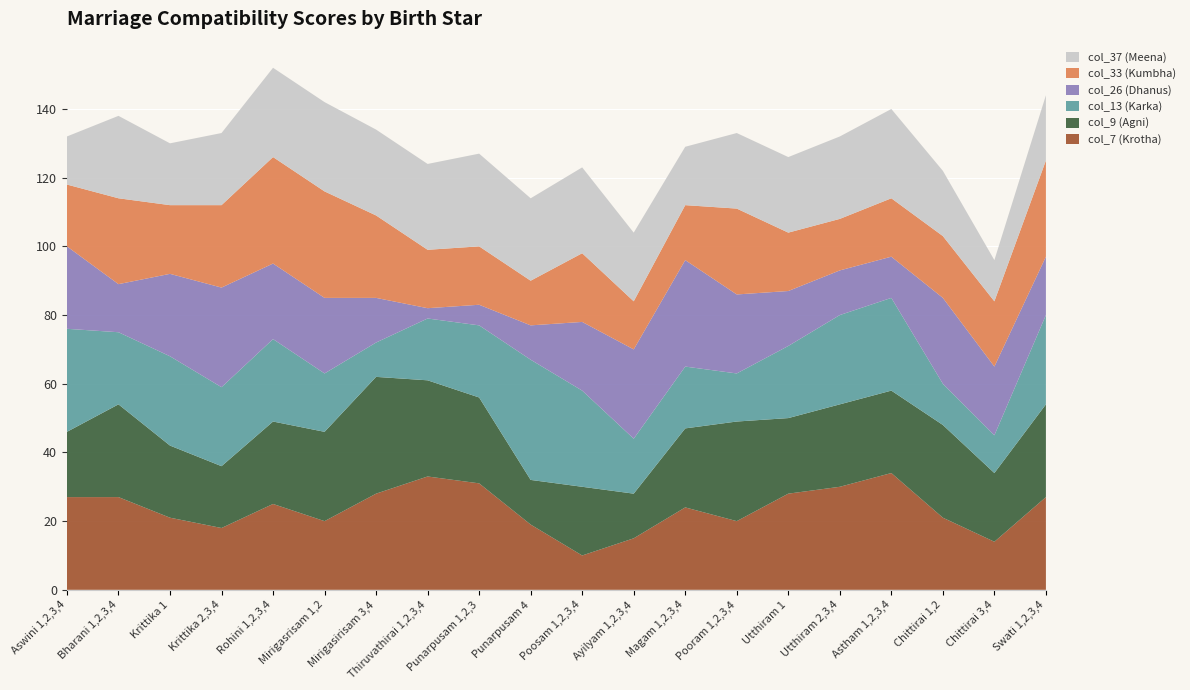

Reading left to right, list all the values displayed in this chart.

col_7: Aswini 1,2,3,4=27	Bharani 1,2,3,4=27	Krittika 1=21	Krittika 2,3,4=18	Rohini 1,2,3,4=25	Mirigasrisam 1,2=20	Mirigasirisam 3,4=28	Thiruvathirai 1,2,3,4=33	Punarpusam 1,2,3=31	Punarpusam 4=19	Poosam 1,2,3,4=10	Ayilyam 1,2,3,4=15	Magam 1,2,3,4=24	Pooram 1,2,3,4=20	Utthiram 1=28	Utthiram 2,3,4=30	Astham 1,2,3,4=34	Chittirai 1,2=21	Chittirai 3,4=14	Swati 1,2,3,4=27
col_9: Aswini 1,2,3,4=19	Bharani 1,2,3,4=27	Krittika 1=21	Krittika 2,3,4=18	Rohini 1,2,3,4=24	Mirigasrisam 1,2=26	Mirigasirisam 3,4=34	Thiruvathirai 1,2,3,4=28	Punarpusam 1,2,3=25	Punarpusam 4=13	Poosam 1,2,3,4=20	Ayilyam 1,2,3,4=13	Magam 1,2,3,4=23	Pooram 1,2,3,4=29	Utthiram 1=22	Utthiram 2,3,4=24	Astham 1,2,3,4=24	Chittirai 1,2=27	Chittirai 3,4=20	Swati 1,2,3,4=27
col_13: Aswini 1,2,3,4=30	Bharani 1,2,3,4=21	Krittika 1=26	Krittika 2,3,4=23	Rohini 1,2,3,4=24	Mirigasrisam 1,2=17	Mirigasirisam 3,4=10	Thiruvathirai 1,2,3,4=18	Punarpusam 1,2,3=21	Punarpusam 4=35	Poosam 1,2,3,4=28	Ayilyam 1,2,3,4=16	Magam 1,2,3,4=18	Pooram 1,2,3,4=14	Utthiram 1=21	Utthiram 2,3,4=26	Astham 1,2,3,4=27	Chittirai 1,2=12	Chittirai 3,4=11	Swati 1,2,3,4=26
col_26: Aswini 1,2,3,4=24	Bharani 1,2,3,4=14	Krittika 1=24	Krittika 2,3,4=29	Rohini 1,2,3,4=22	Mirigasrisam 1,2=22	Mirigasirisam 3,4=13	Thiruvathirai 1,2,3,4=3	Punarpusam 1,2,3=6	Punarpusam 4=10	Poosam 1,2,3,4=20	Ayilyam 1,2,3,4=26	Magam 1,2,3,4=31	Pooram 1,2,3,4=23	Utthiram 1=16	Utthiram 2,3,4=13	Astham 1,2,3,4=12	Chittirai 1,2=25	Chittirai 3,4=20	Swati 1,2,3,4=17
col_33: Aswini 1,2,3,4=18	Bharani 1,2,3,4=25	Krittika 1=20	Krittika 2,3,4=24	Rohini 1,2,3,4=31	Mirigasrisam 1,2=31	Mirigasirisam 3,4=24	Thiruvathirai 1,2,3,4=17	Punarpusam 1,2,3=17	Punarpusam 4=13	Poosam 1,2,3,4=20	Ayilyam 1,2,3,4=14	Magam 1,2,3,4=16	Pooram 1,2,3,4=25	Utthiram 1=17	Utthiram 2,3,4=15	Astham 1,2,3,4=17	Chittirai 1,2=18	Chittirai 3,4=19	Swati 1,2,3,4=28
col_37: Aswini 1,2,3,4=14	Bharani 1,2,3,4=24	Krittika 1=18	Krittika 2,3,4=21	Rohini 1,2,3,4=26	Mirigasrisam 1,2=26	Mirigasirisam 3,4=25	Thiruvathirai 1,2,3,4=25	Punarpusam 1,2,3=27	Punarpusam 4=24	Poosam 1,2,3,4=25	Ayilyam 1,2,3,4=20	Magam 1,2,3,4=17	Pooram 1,2,3,4=22	Utthiram 1=22	Utthiram 2,3,4=24	Astham 1,2,3,4=26	Chittirai 1,2=19	Chittirai 3,4=12	Swati 1,2,3,4=19